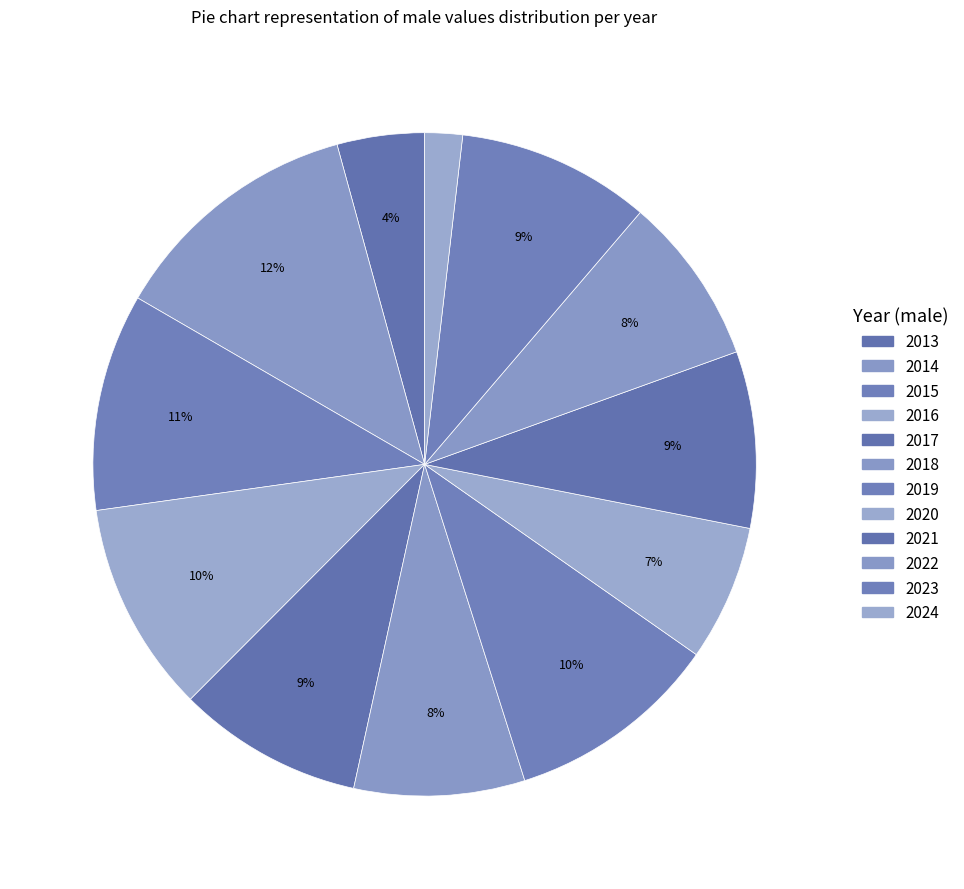

Is there a majority slice in this chart?

No